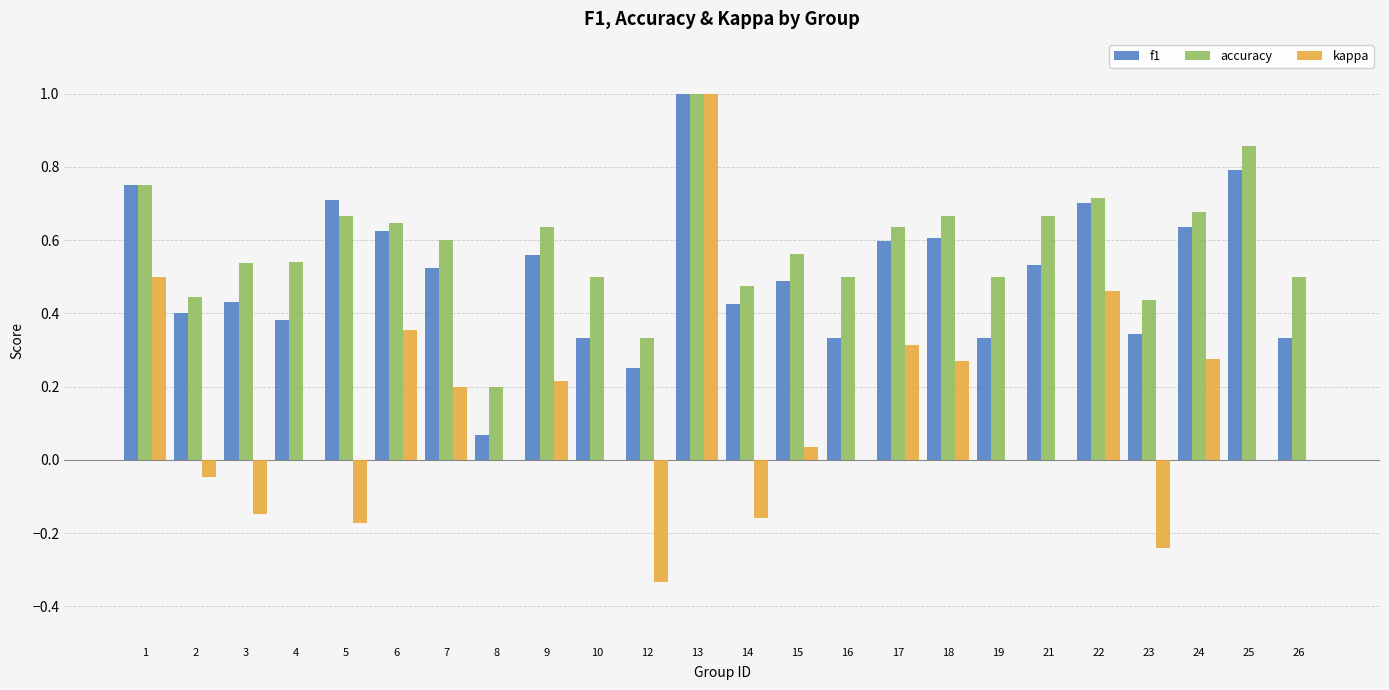

Which category has the highest value across all series?

13